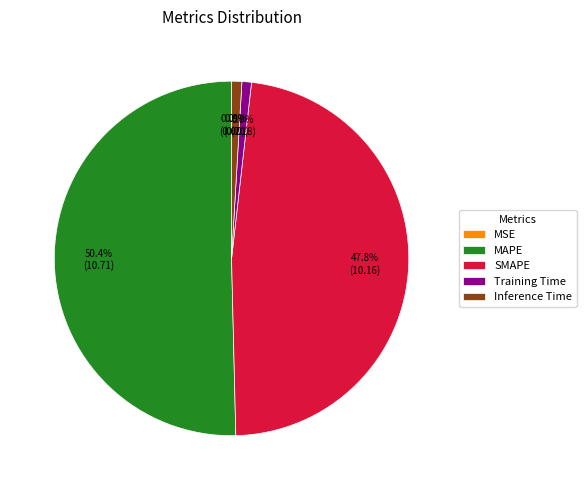

What percentage is NOT represented by SMAPE?

52.2%